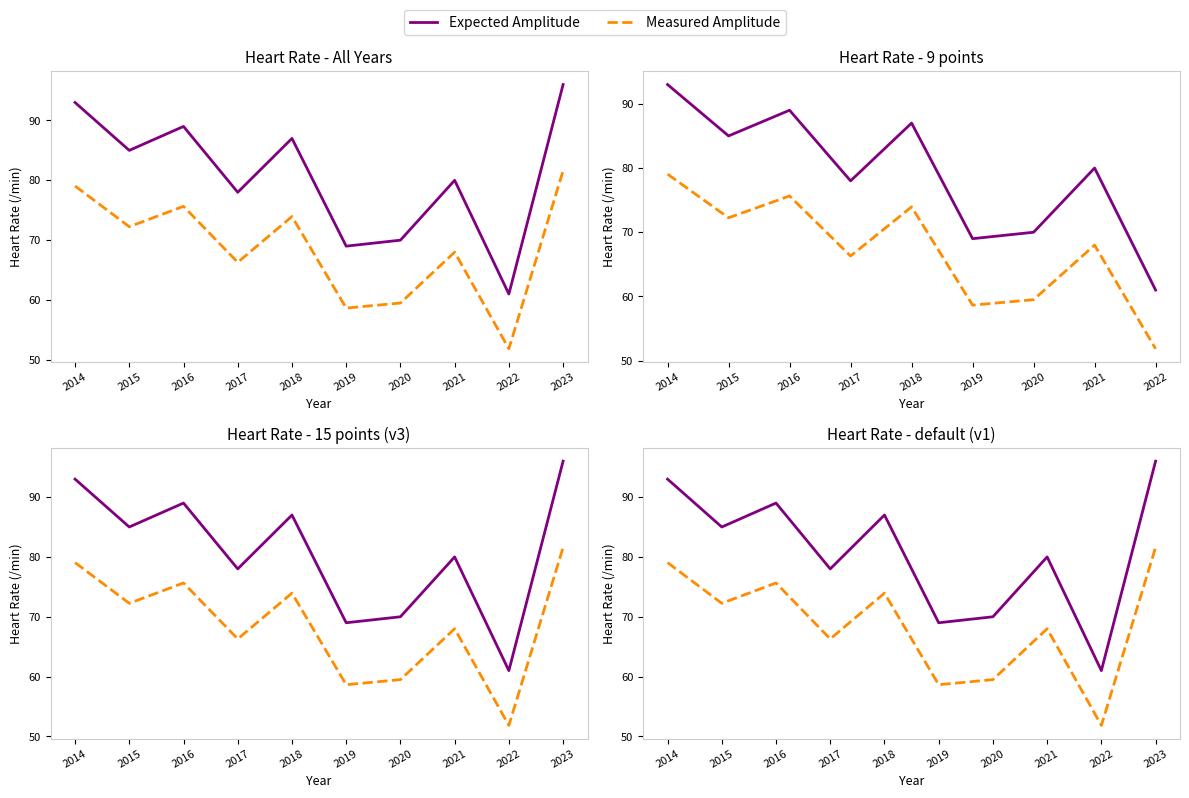

Reading left to right, transcribe all the data shown in this chart.

Expected Amplitude: 2014=93.0	2015=85.0	2016=89.0	2017=78.0	2018=87.0	2019=69.0	2020=70.0	2021=80.0	2022=61.0	2023=96.0
Measured Amplitude: 2014=79.0	2015=72.2	2016=75.6	2017=66.3	2018=74.0	2019=58.6	2020=59.5	2021=68.0	2022=51.9	2023=81.6